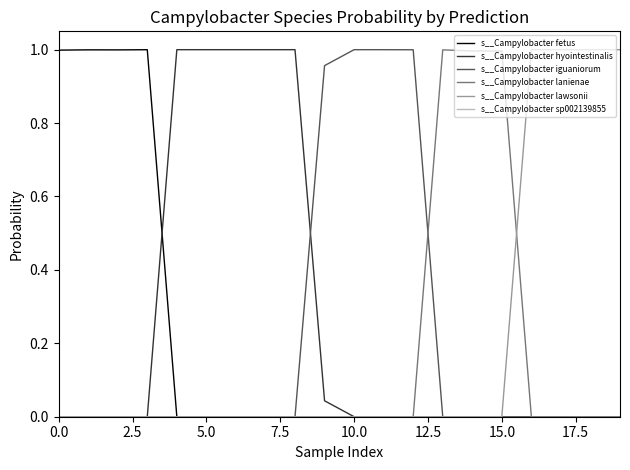

Which series has the largest total across all categories?

s__Campylobacter hyointestinalis